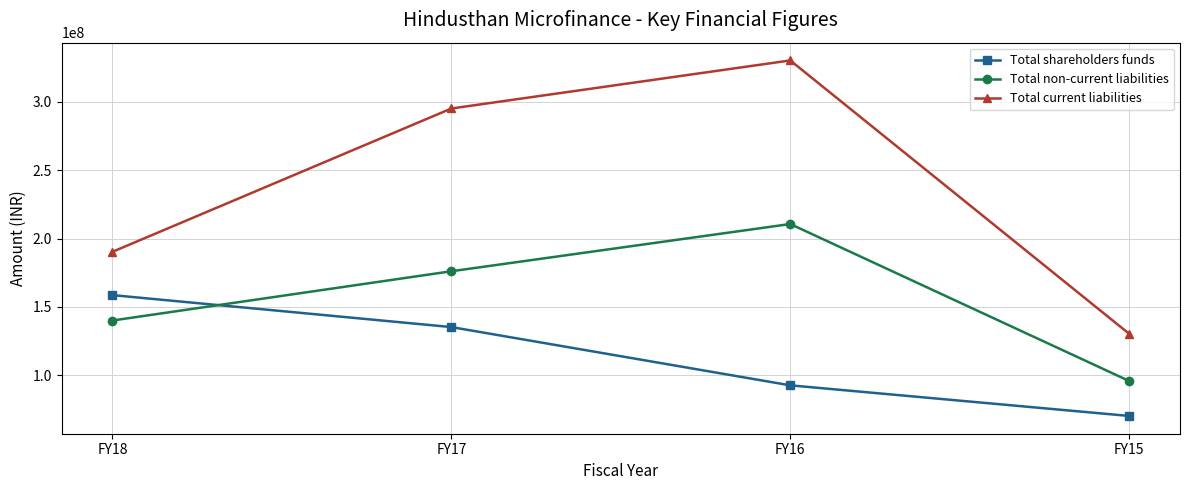

Reading right to left, extract all data points from this chart.

Total shareholders funds: FY15=70219229	FY16=92612483	FY17=135229733	FY18=158614892
Total non-current liabilities: FY15=95793572	FY16=210632892	FY17=176076075	FY18=140045603
Total current liabilities: FY15=130326287	FY16=330302093	FY17=295150400	FY18=190311197